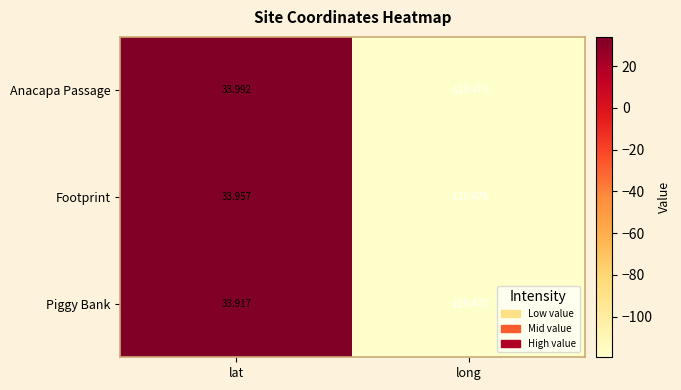

At which label is Anacapa Passage closest to -42?

lat